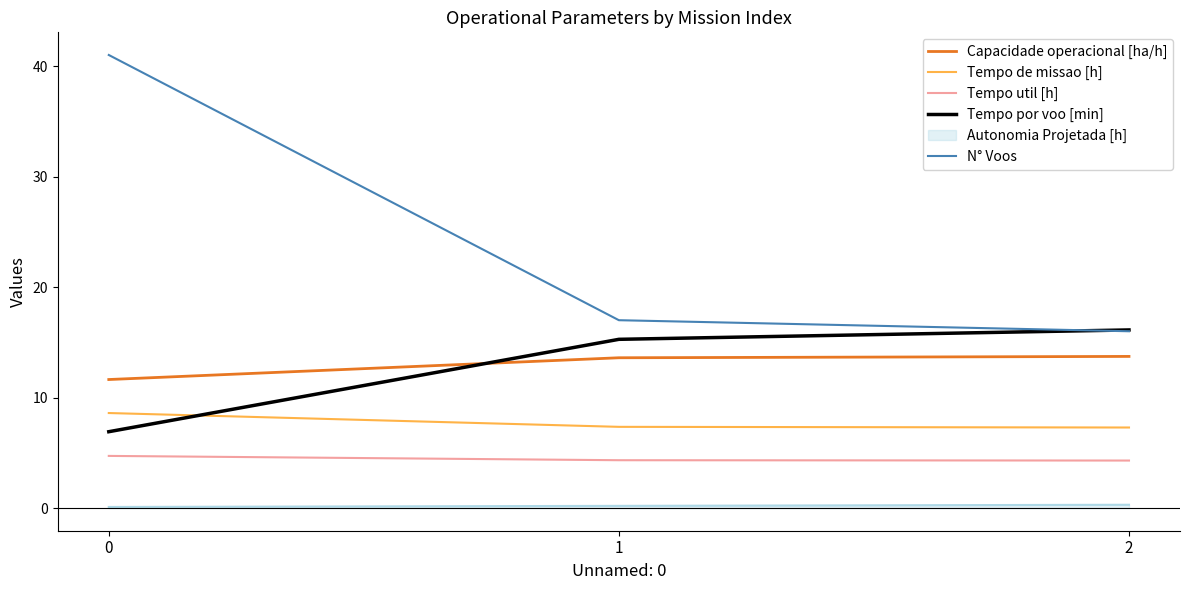

Between 0 and 1, which series saw the biggest shift?

N° Voos